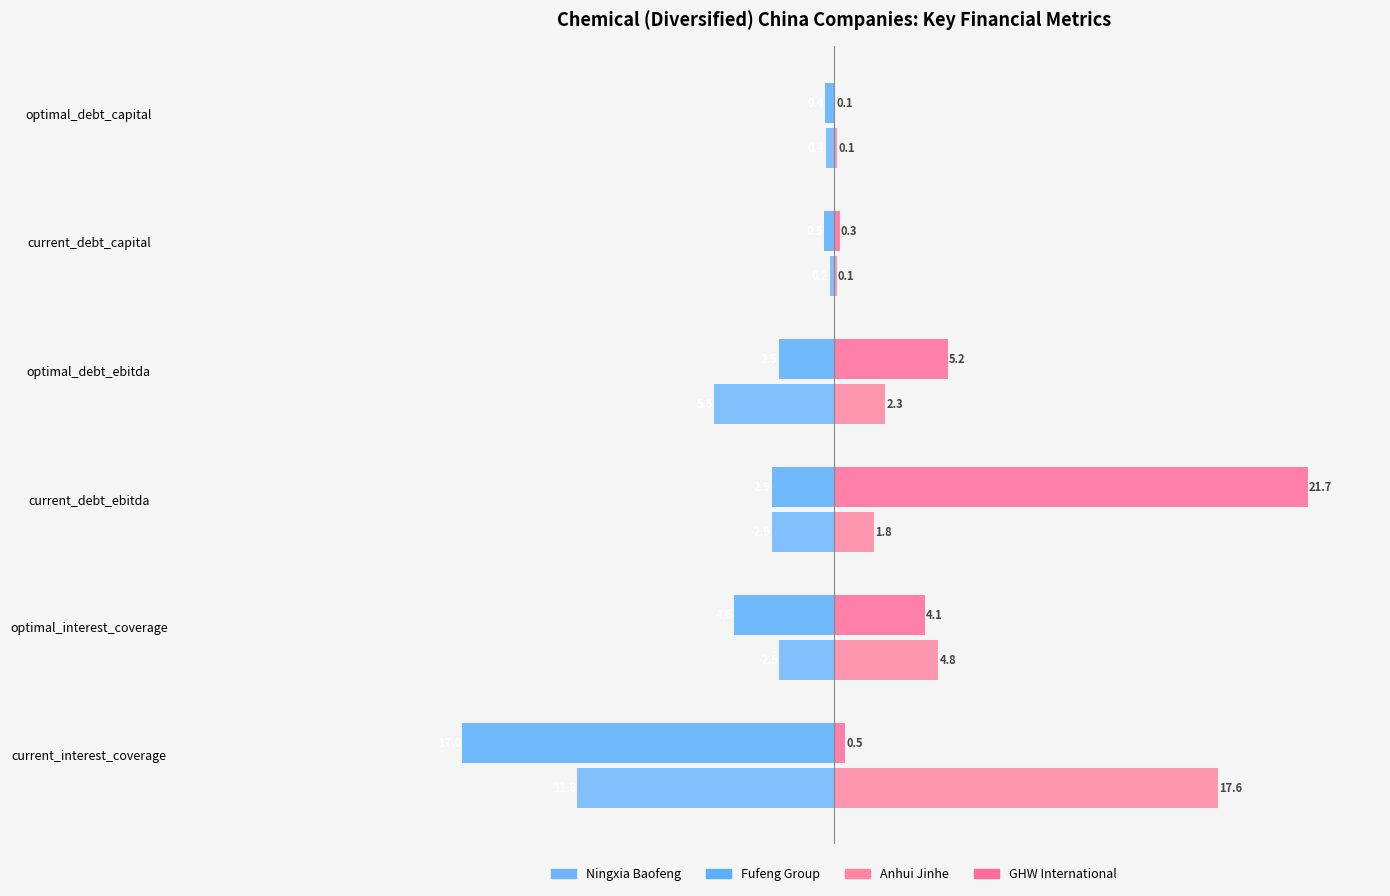

How many categories are shown in the chart?

6